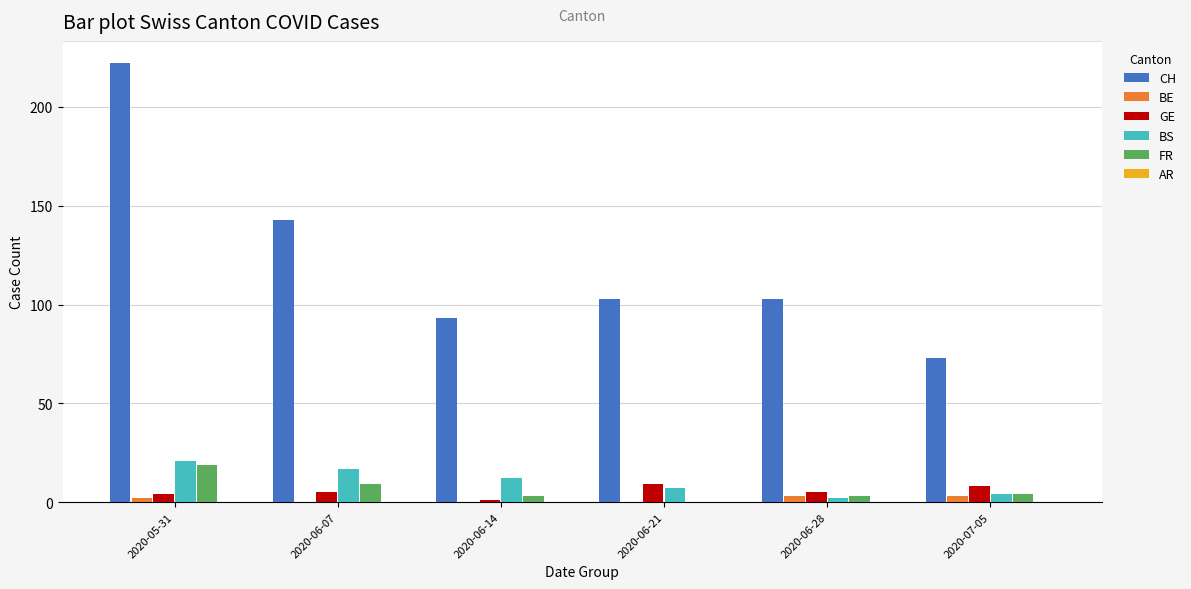

Which series has the largest total across all categories?

CH